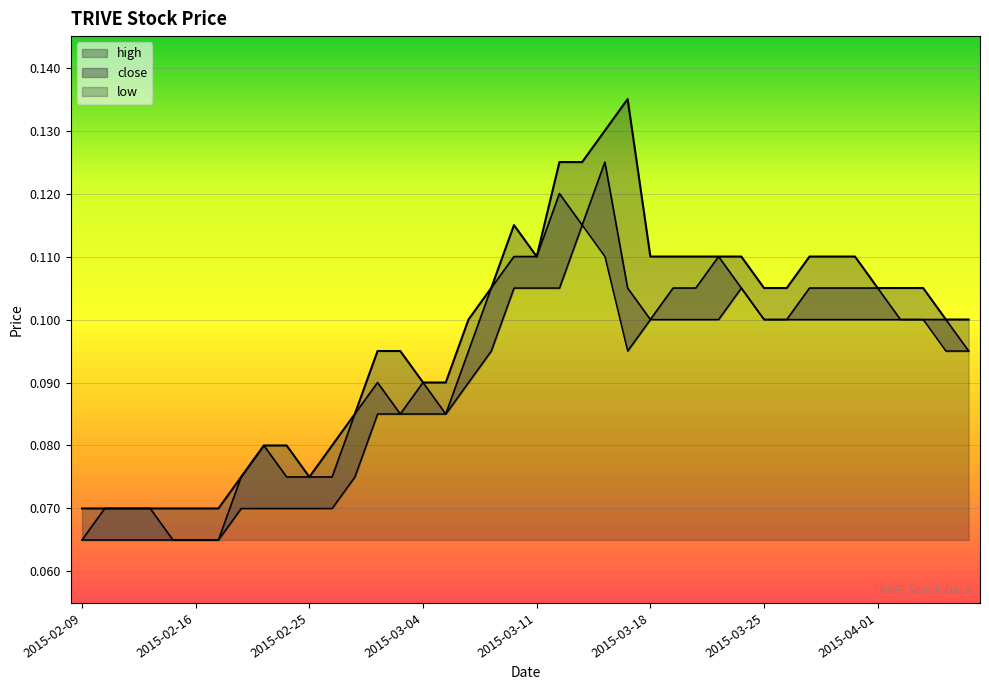

What is the lowest value of the close series?

0.1